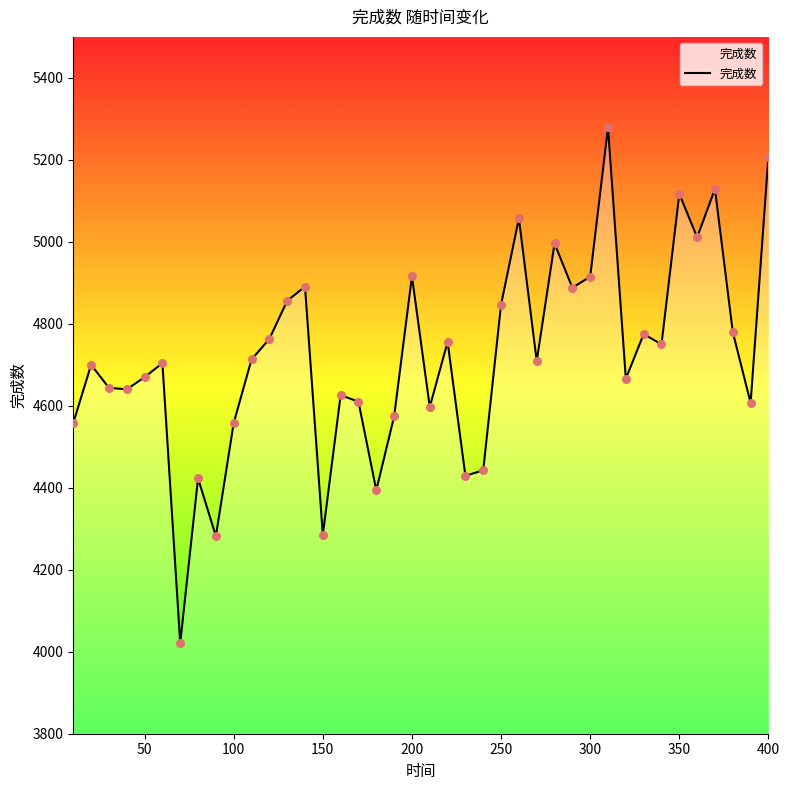

What is the maximum value shown in the chart?

5279